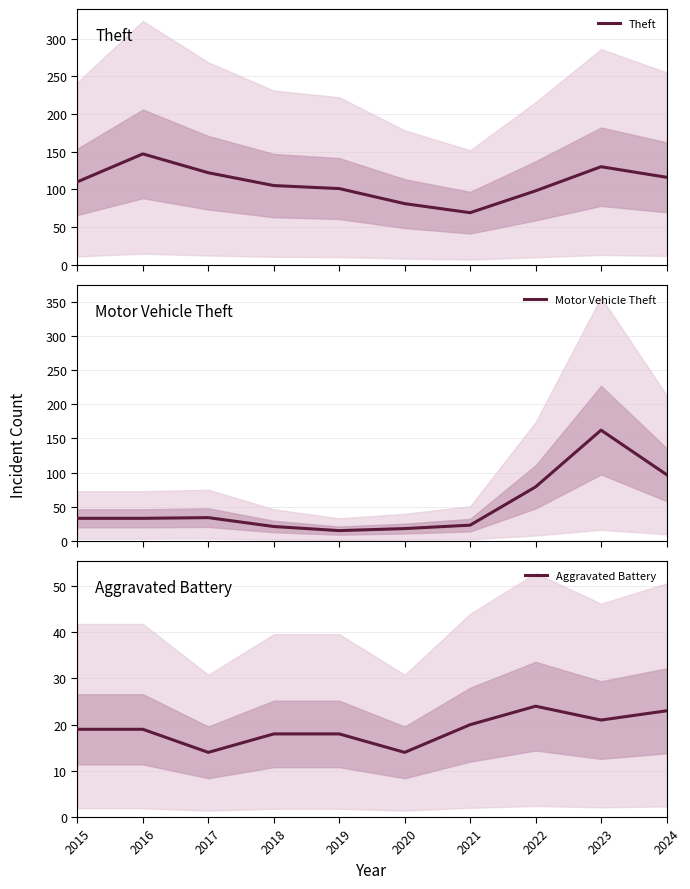

What is the difference between the highest and lowest values at 2019?

86